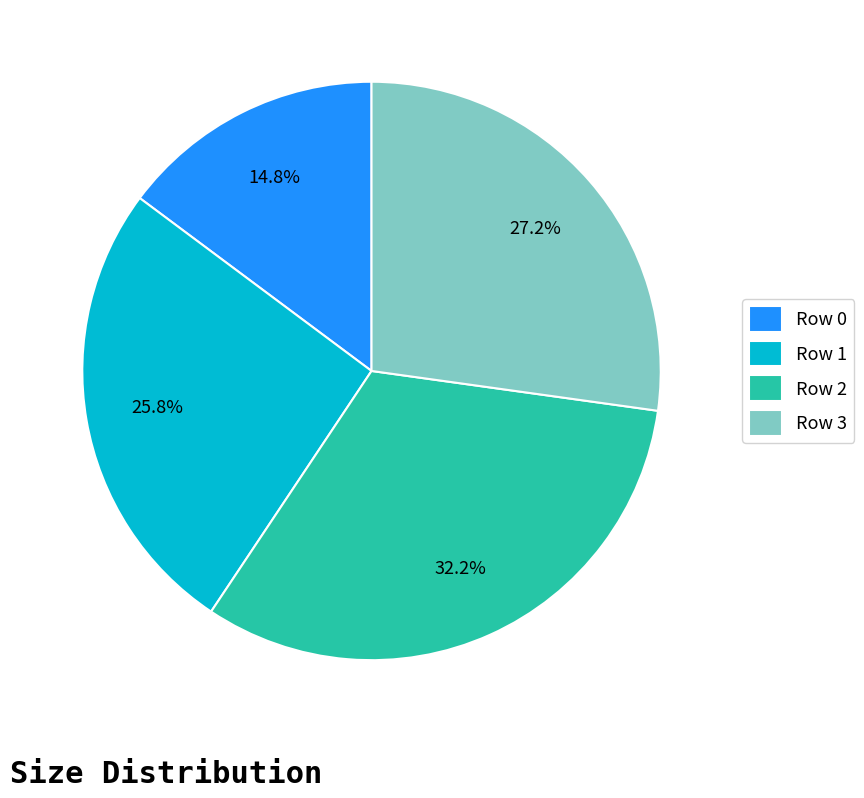

Does any single category account for the majority?

No